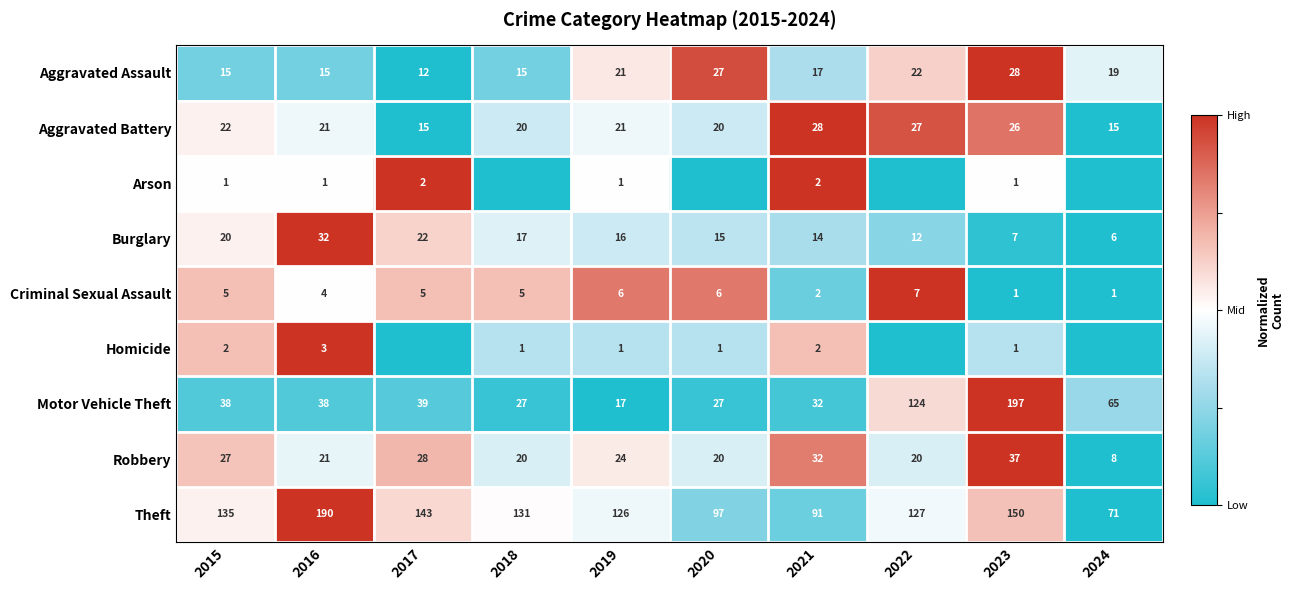

Is the value of Criminal Sexual Assault at 2023 greater than the value of Aggravated Assault at 2022?

No